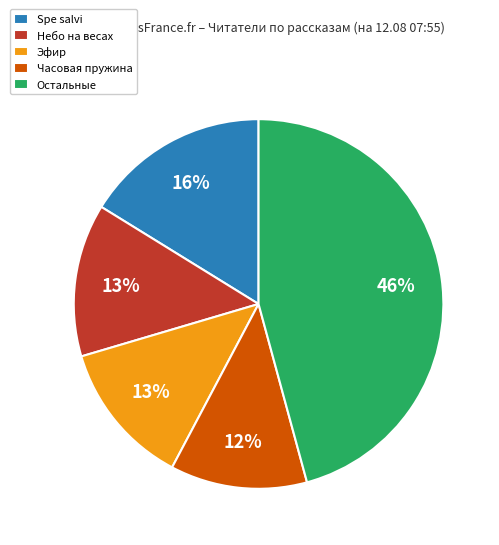

To the nearest percent, what is the average slice percentage?

20%